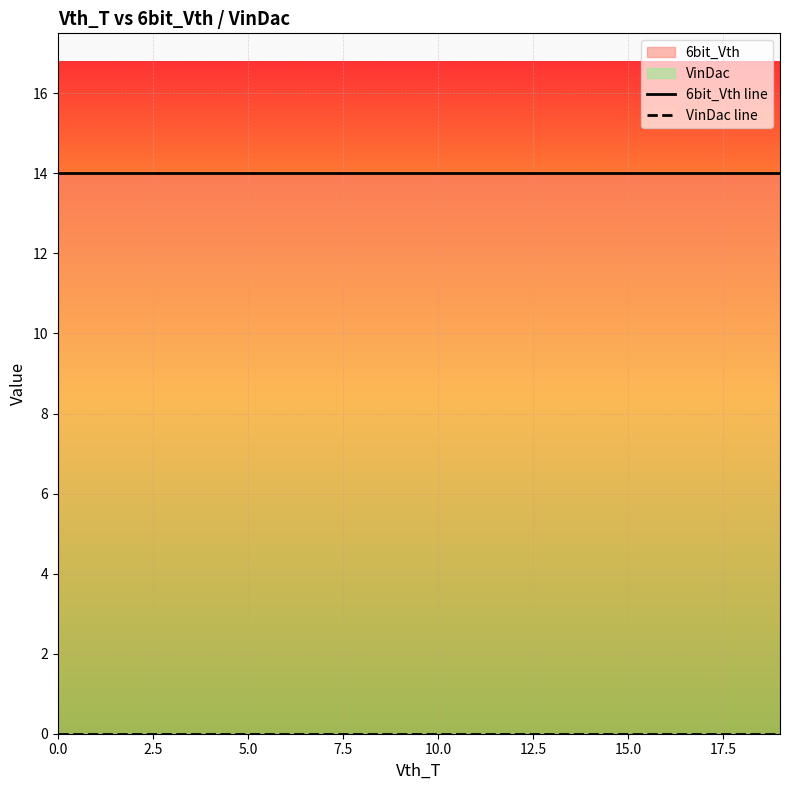

Reading left to right, list all the values displayed in this chart.

6bit_Vth line: 14	14	14	14	14	14	14	14	14	14	14	14	14	14	14	14	14	14	14	14
VinDac line: 0	0	0	0	0	0	0	0	0	0	0	0	0	0	0	0	0	0	0	0